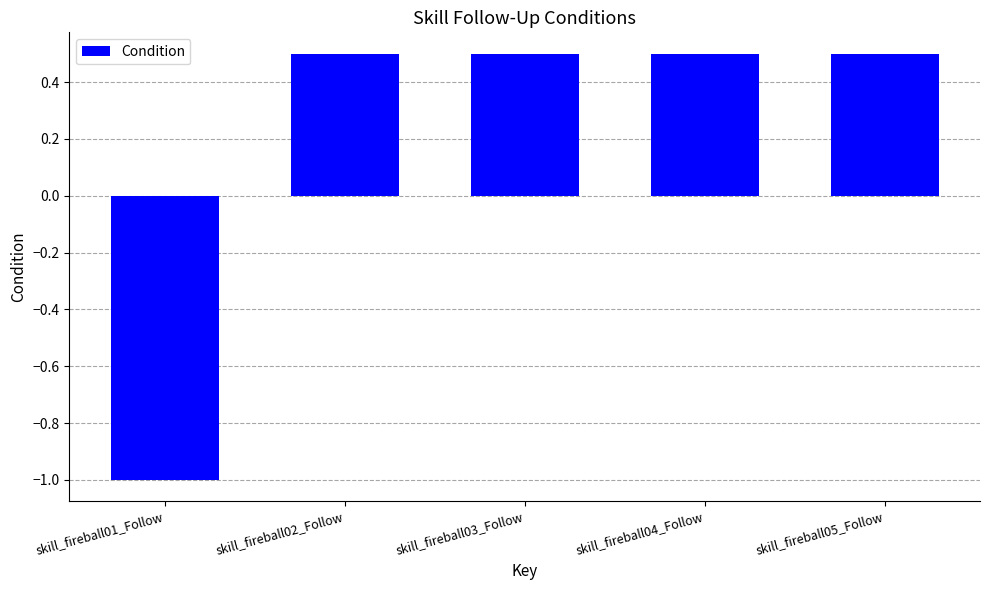

What is the difference between the values at skill_fireball02_Follow and skill_fireball01_Follow?

1.5